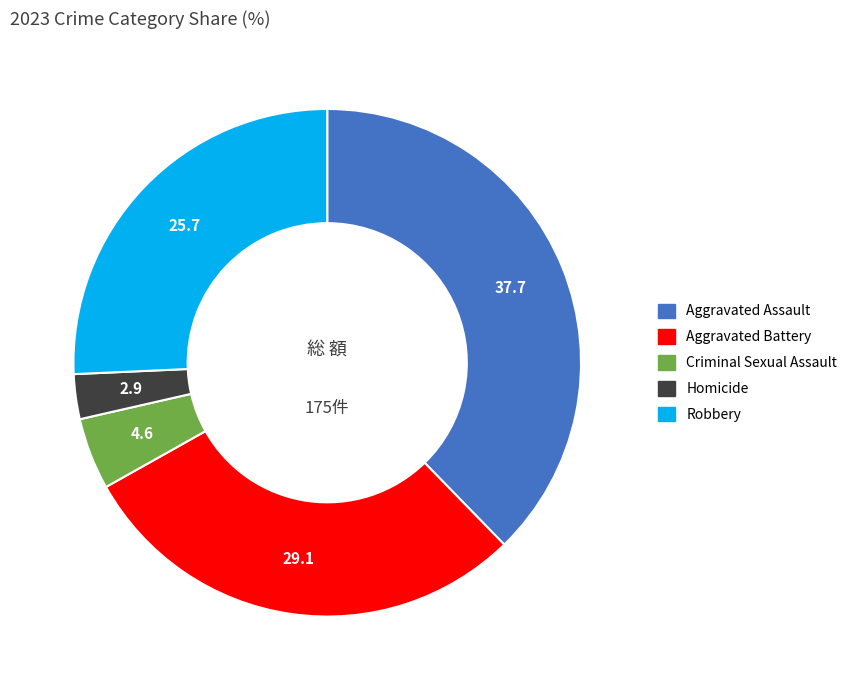

Which has a higher value, Homicide or Aggravated Assault?

Aggravated Assault